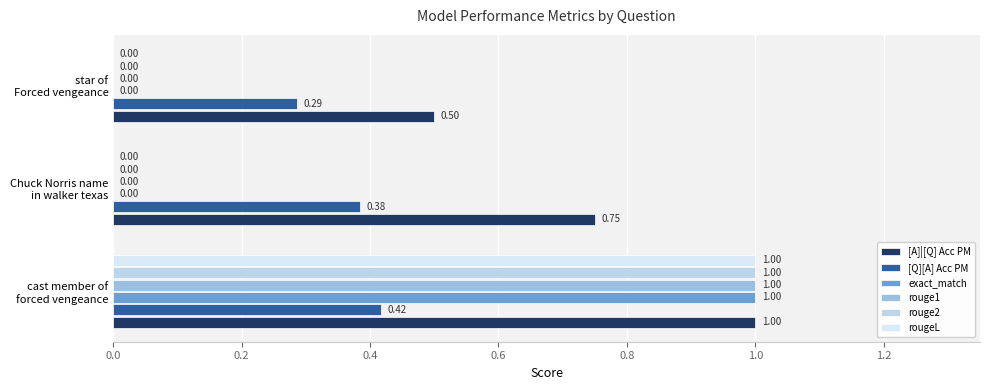

How many values in the rouge2 series exceed 0?

1